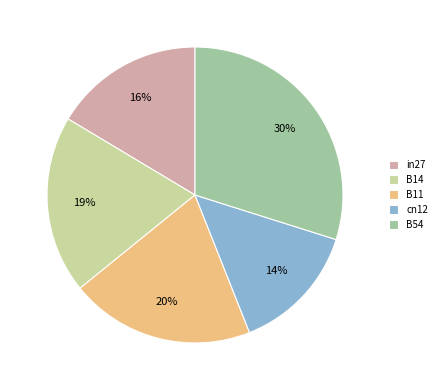

Do B14 and in27 together represent more than half of the pie?

No